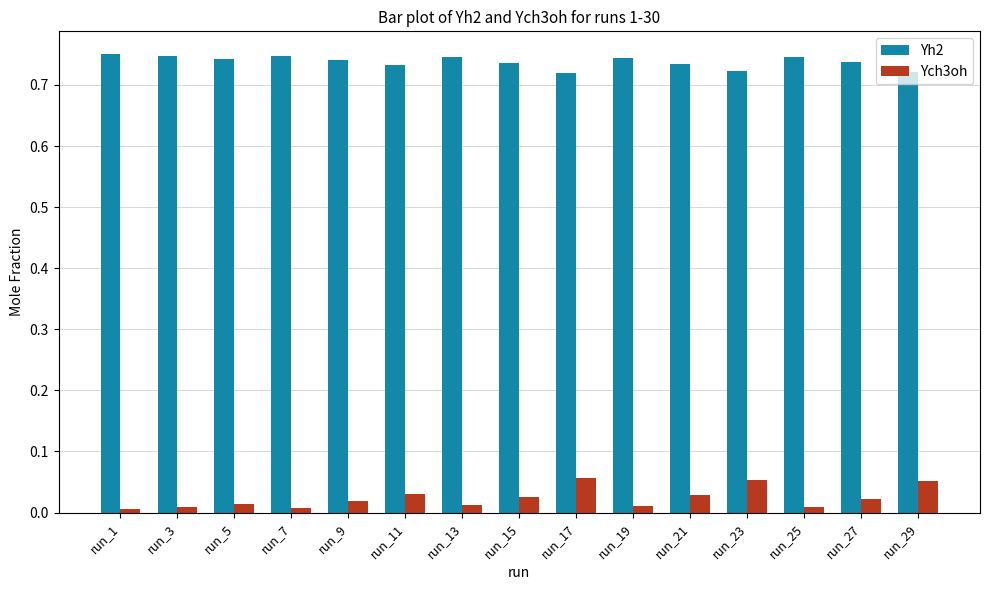

The Ych3oh series shows 0.0 at run_25. True or false?

True